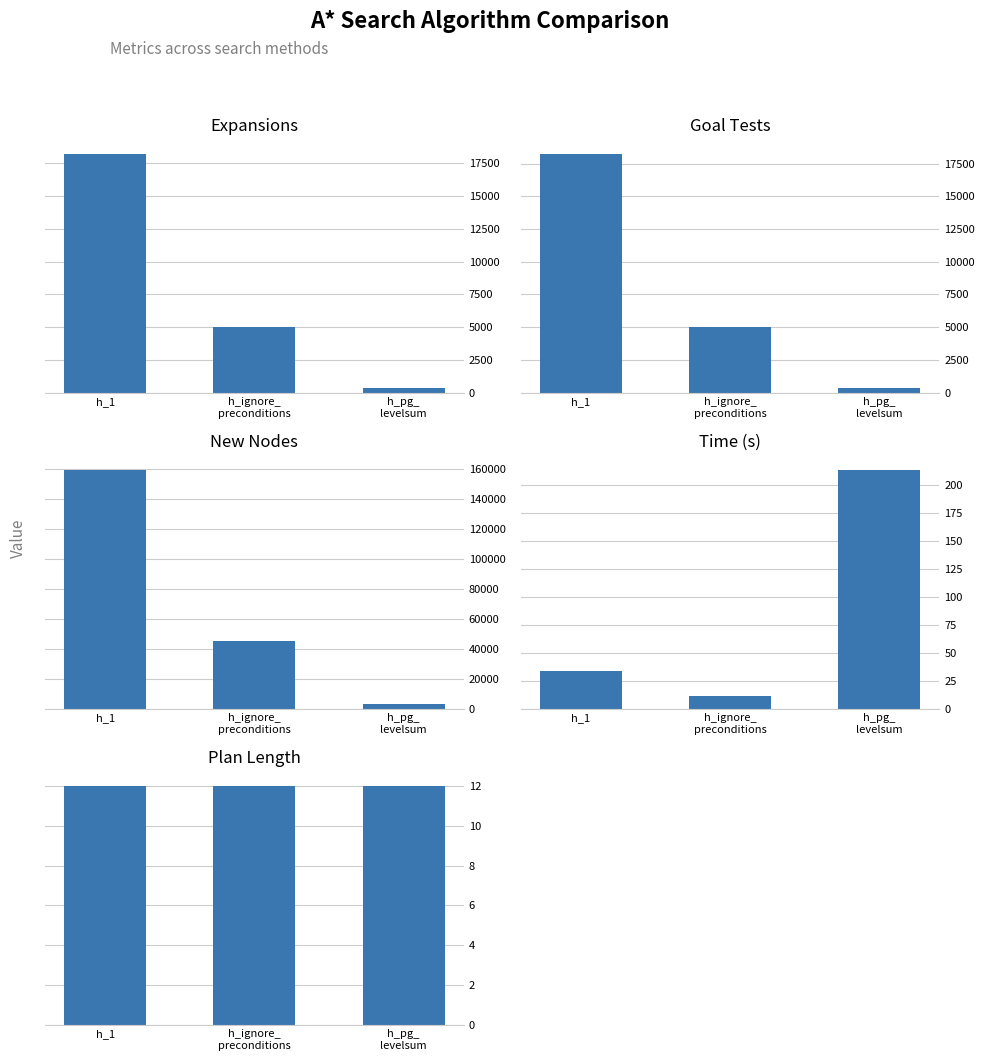

Count the number of data series in this chart.

5